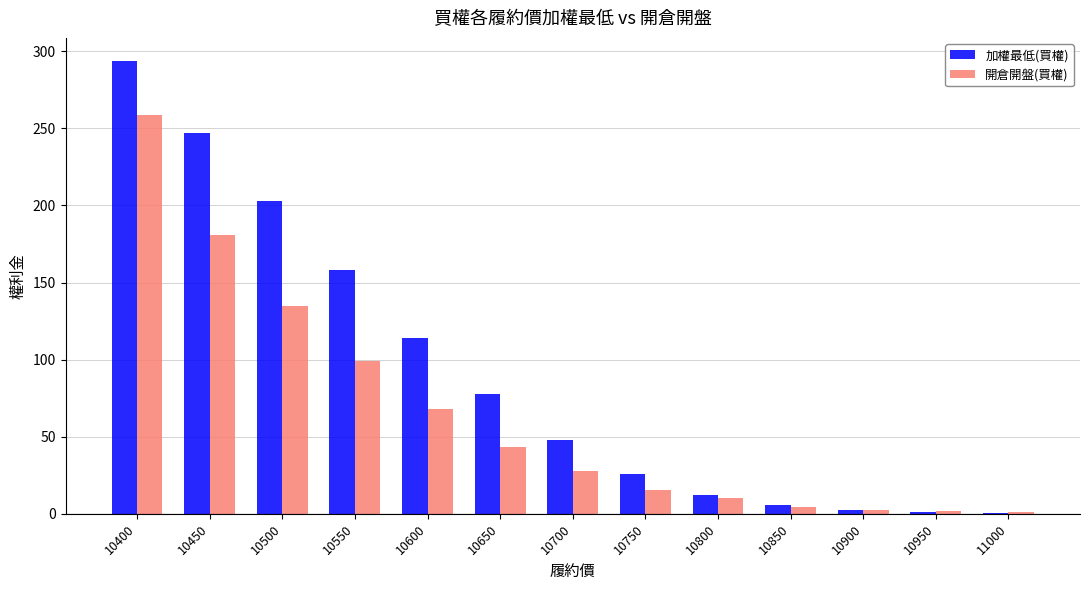

Count the number of data series in this chart.

2